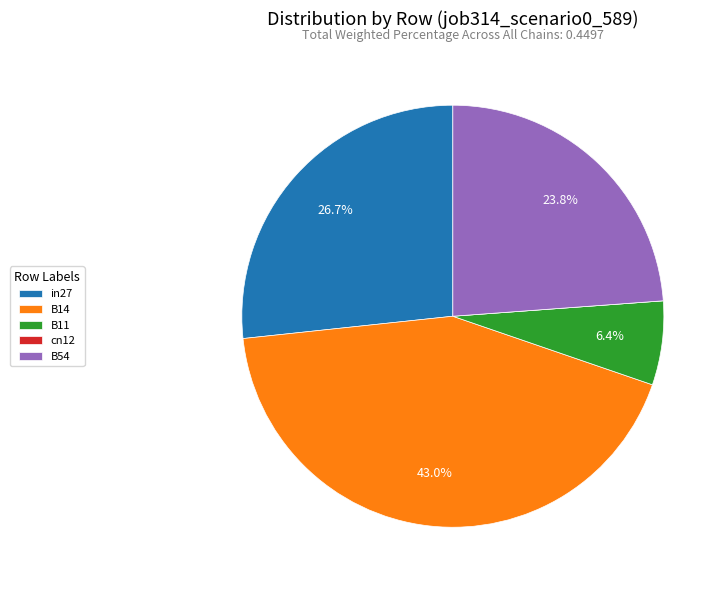

Which has a higher value, B14 or in27?

B14